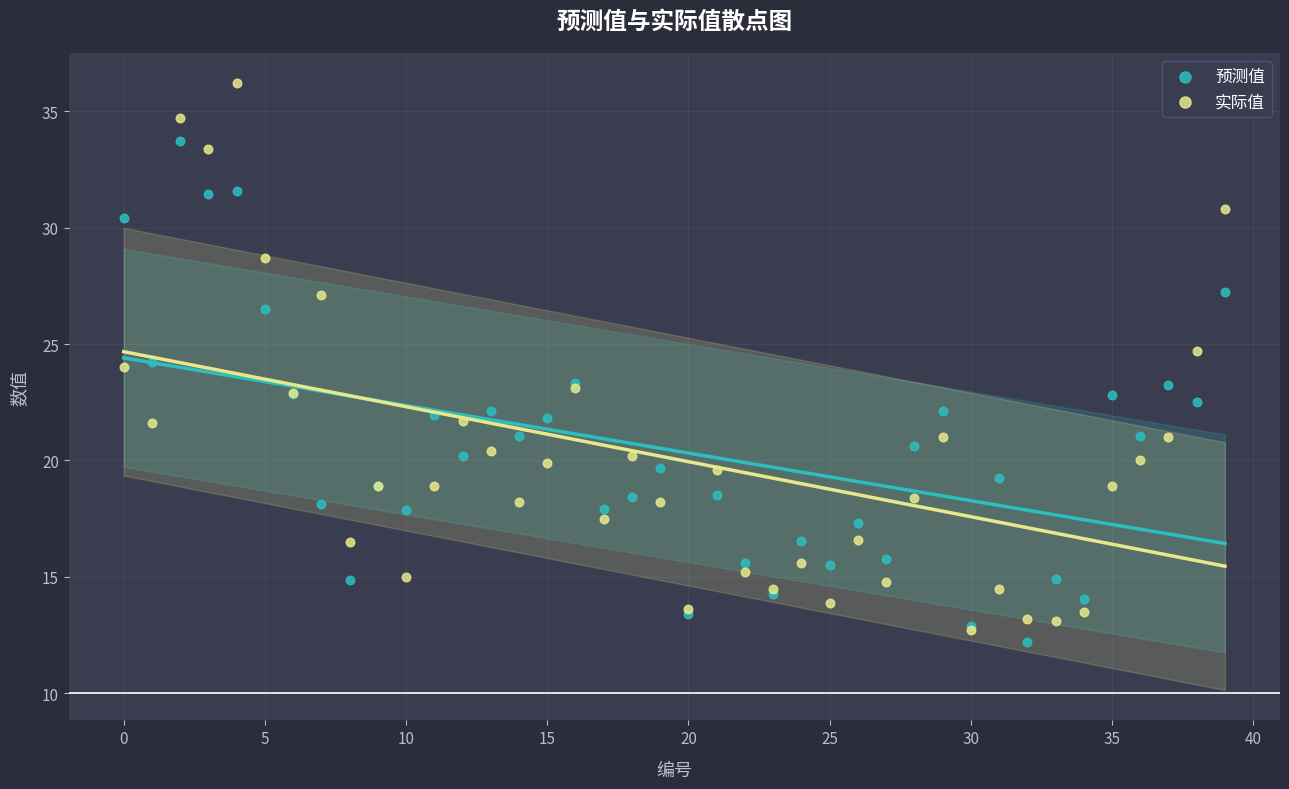

What are all the series names shown in the legend?

预测值, 实际值